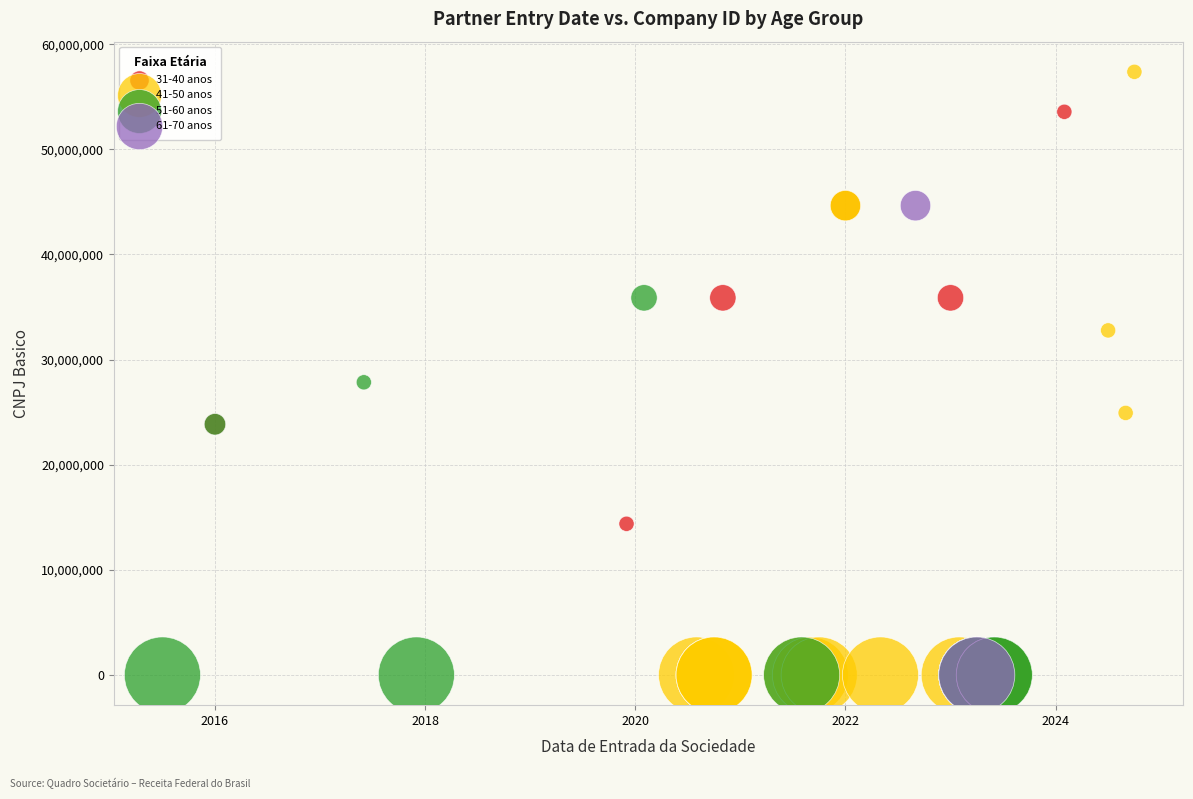

What are all the series names shown in the legend?

31-40 anos, 41-50 anos, 51-60 anos, 61-70 anos